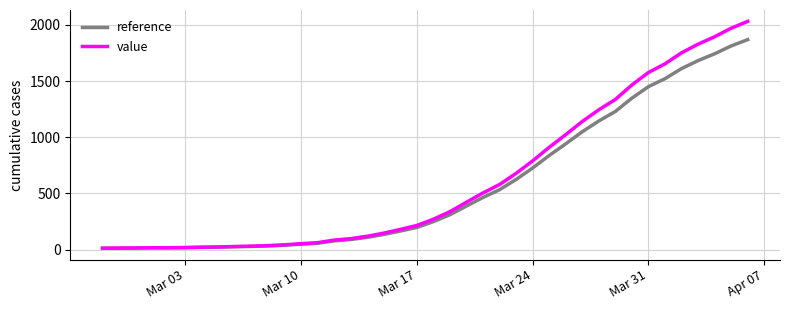

List the series in order of their peak value, highest first.

value, reference